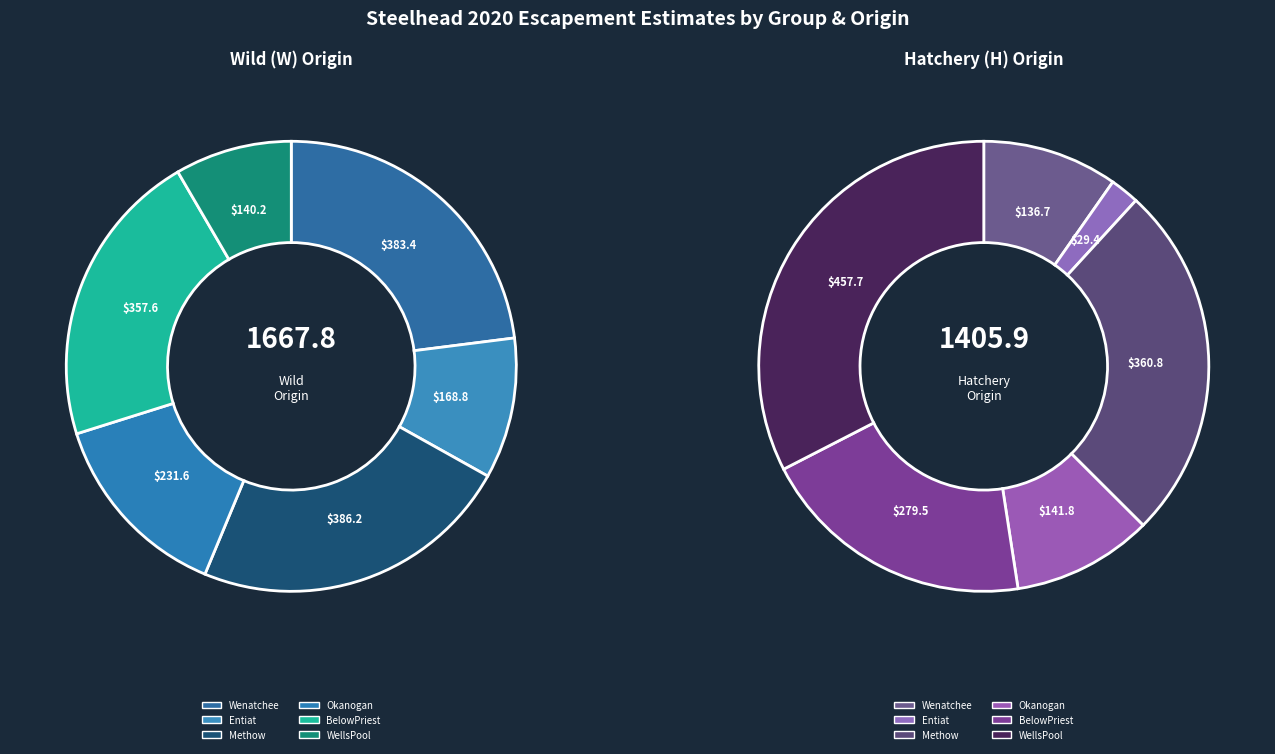

Between Wenatchee and BelowPriest, which series saw the biggest shift?

H (Hatchery)